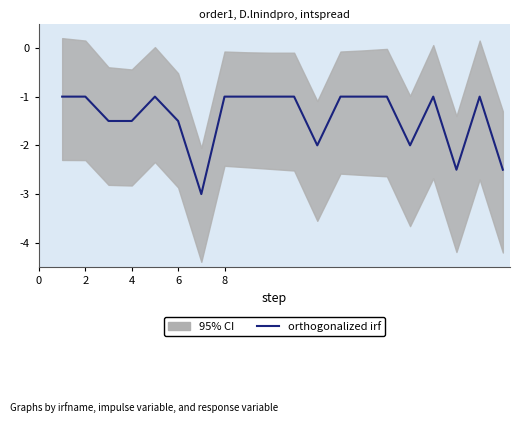

What is the difference between the second highest and second lowest values?

1.5